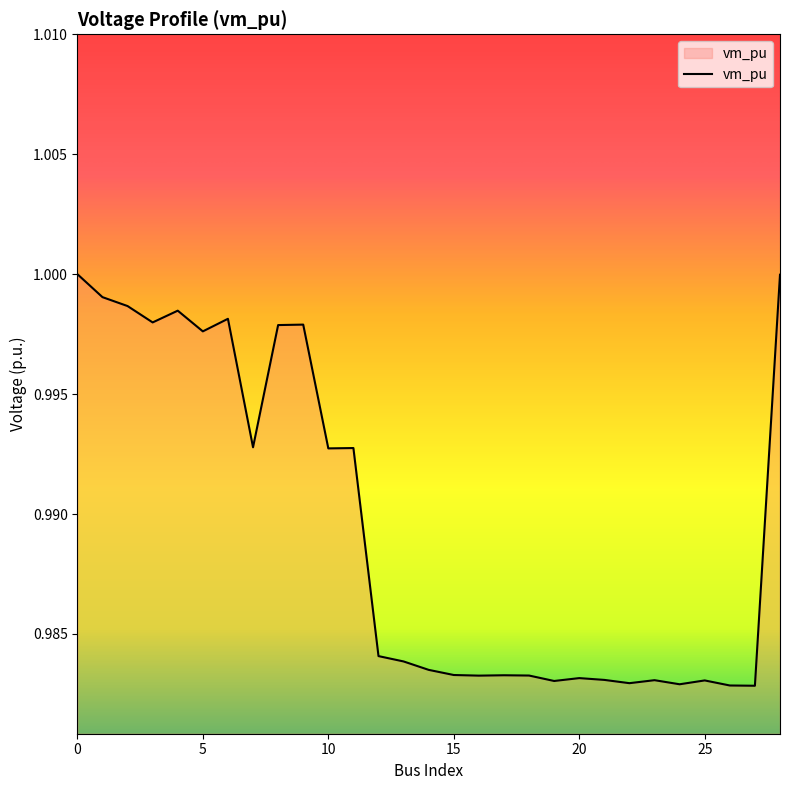

Reading right to left, what are all the values shown in this chart?

1.0	1.0	1.0	1.0	1.0	1.0	1.0	1.0	1.0	1.0	1.0	1.0	1.0	1.0	1.0	1.0	1.0	1.0	1.0	1.0	1.0	1.0	1.0	1.0	1.0	1.0	1.0	1.0	1.0